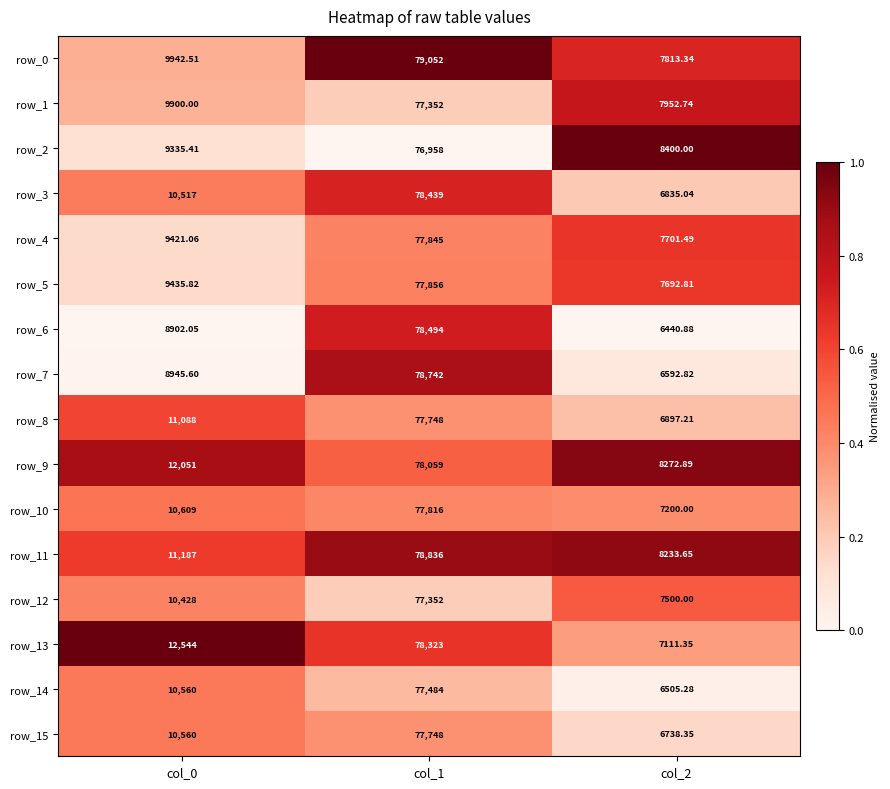

What is the sum of all row_9 values?

98382.9